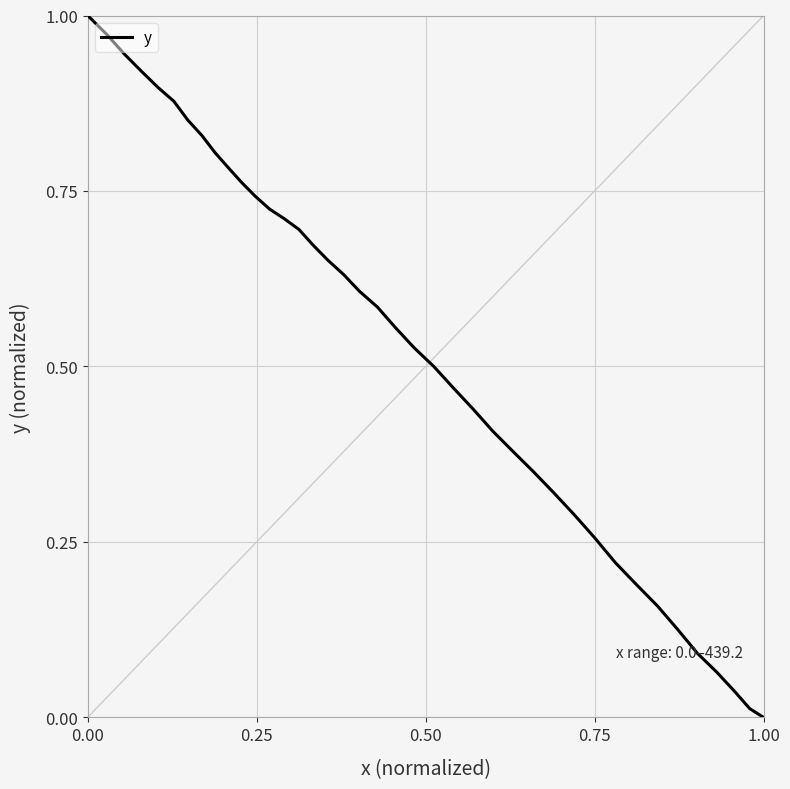

True or false: the data has more than 2 interior local peaks.

False